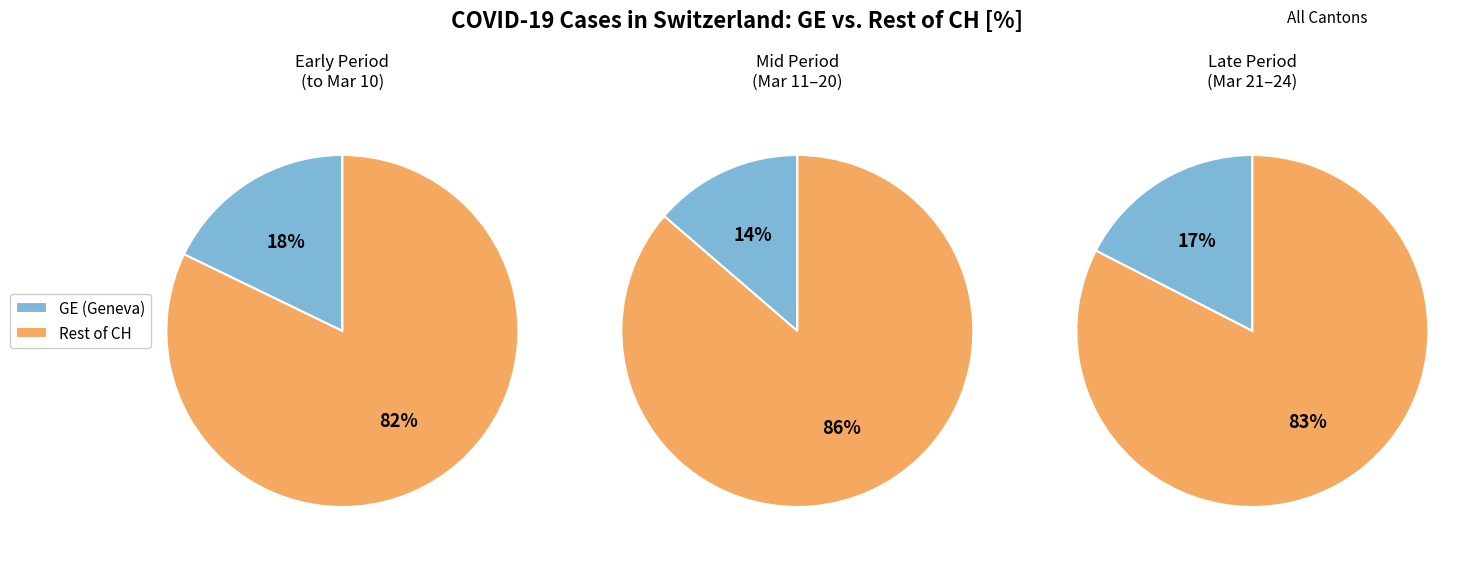

Do 16 and 24 together represent more than half of the pie?

No